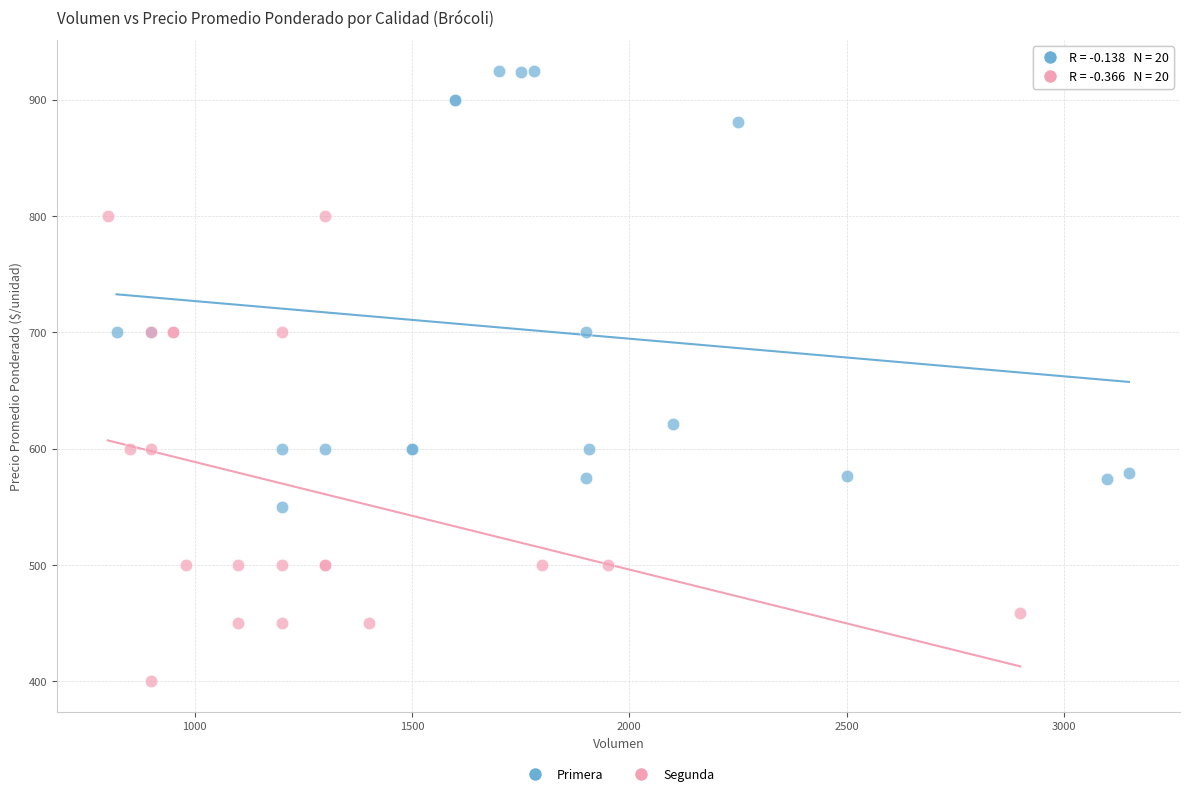

Which series reaches the minimum Y coordinate?

Segunda